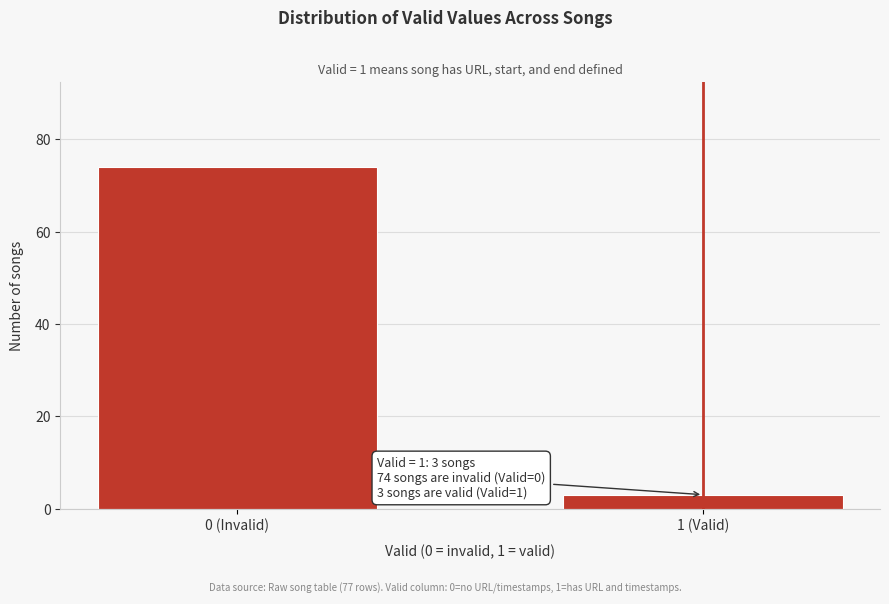

Reading left to right, list all the values displayed in this chart.

0 (Invalid)=74	1 (Valid)=3